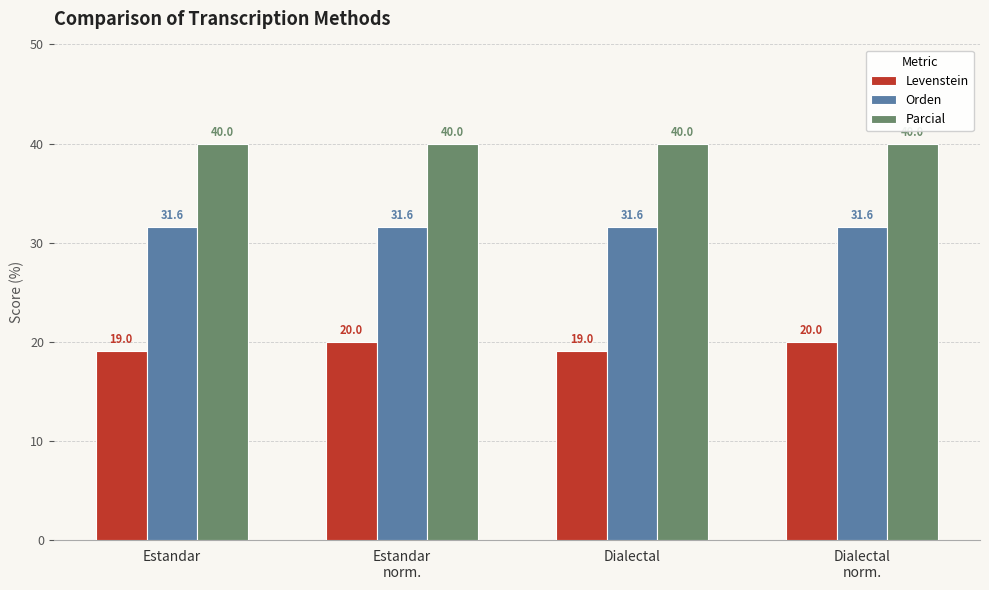

Reading left to right, list all the values displayed in this chart.

Levenstein: Estandar=19.0	Estandar
norm.=20.0	Dialectal=19.0	Dialectal
norm.=20.0
Orden: Estandar=31.6	Estandar
norm.=31.6	Dialectal=31.6	Dialectal
norm.=31.6
Parcial: Estandar=40.0	Estandar
norm.=40.0	Dialectal=40.0	Dialectal
norm.=40.0